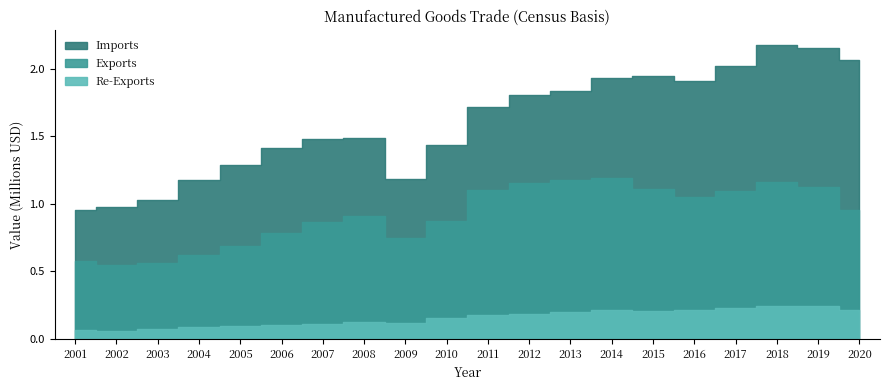

How many series are shown in this chart?

3